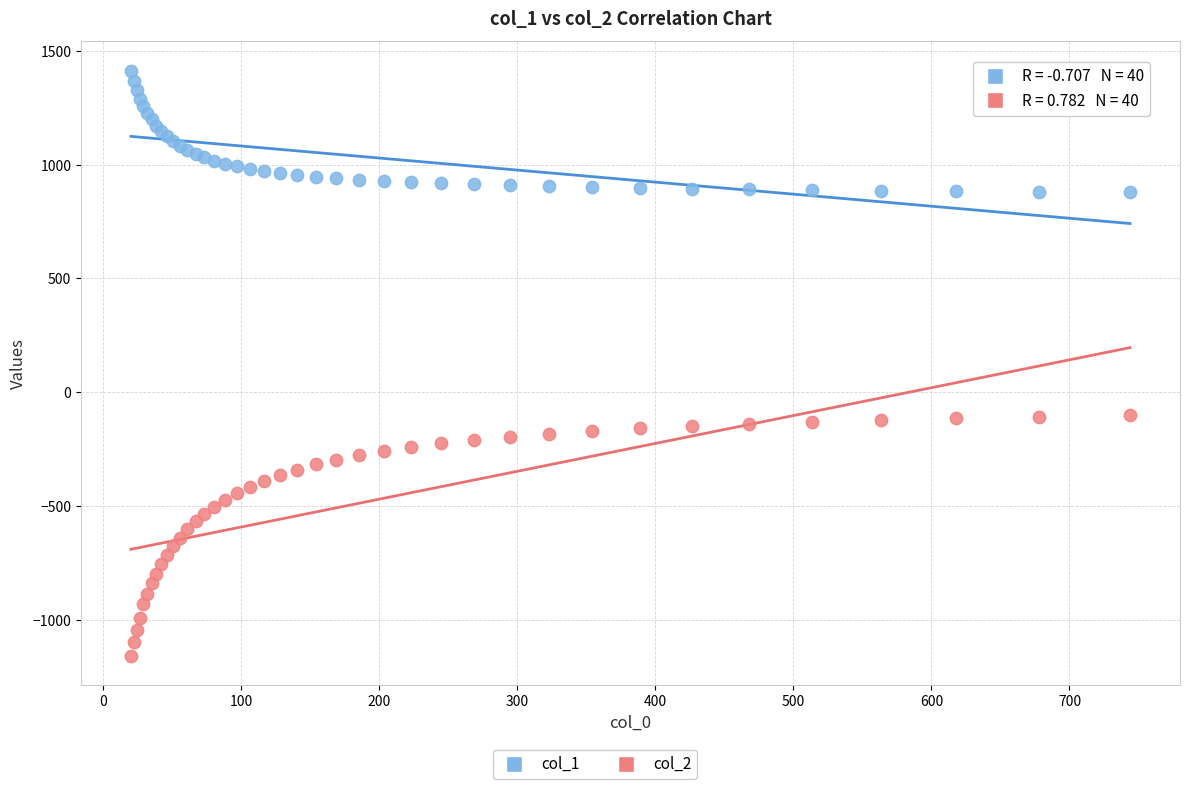

Which series has the largest Y range (max minus min)?

col_2